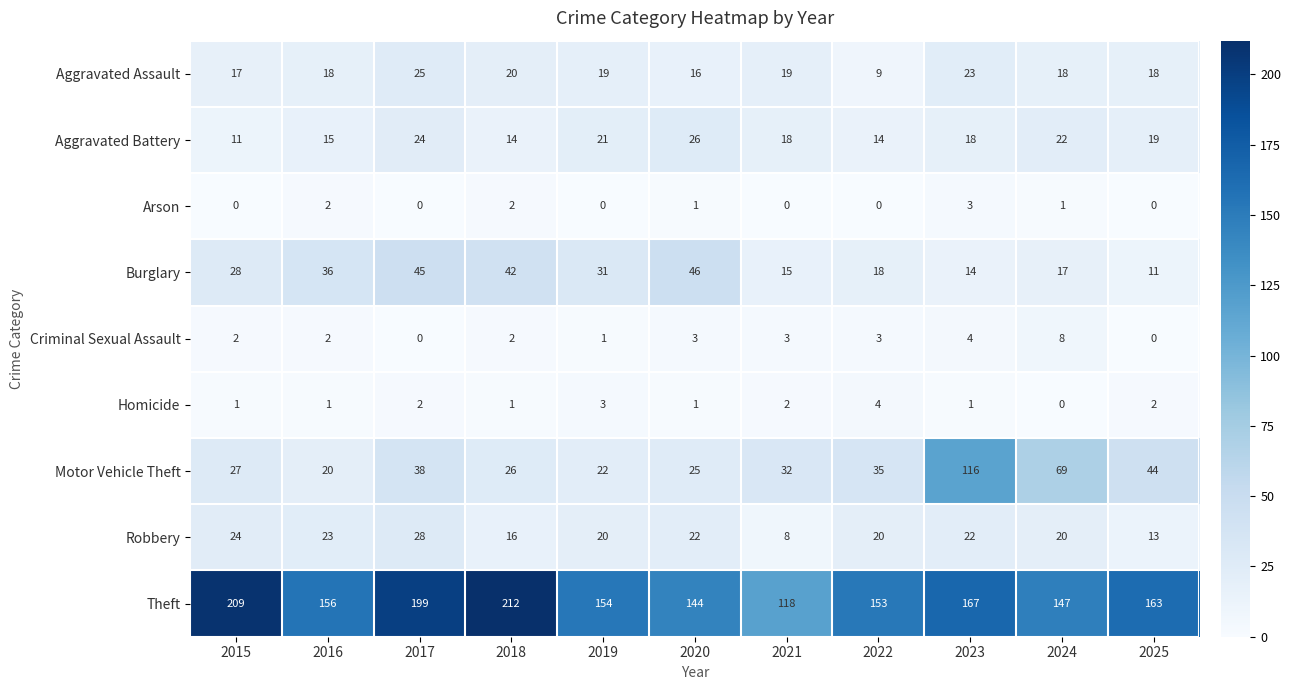

What is the minimum value for Robbery?

8